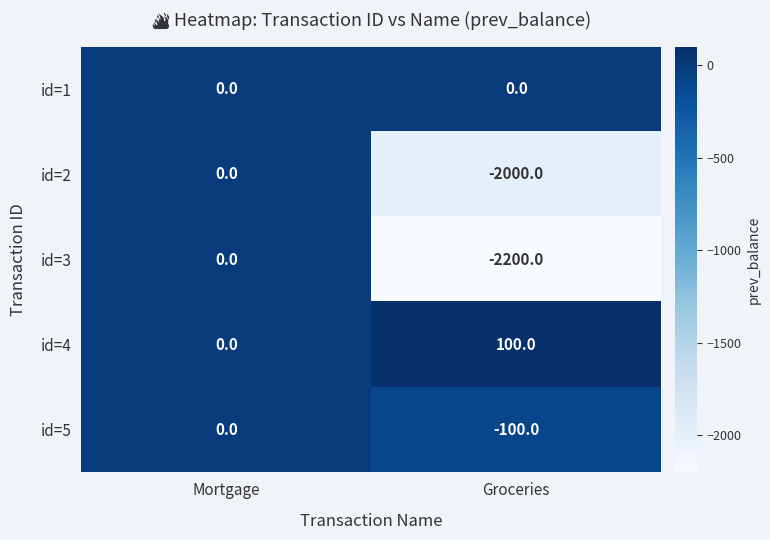

Which series has the largest total across all categories?

id=4